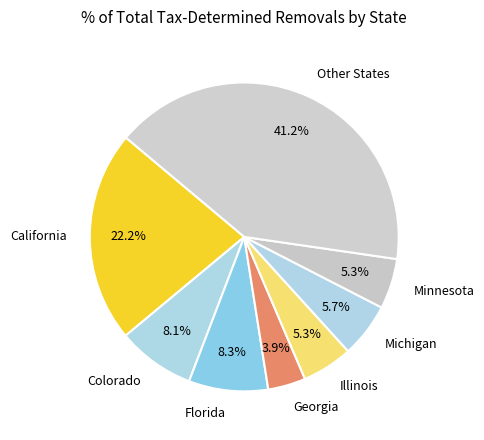

Between California and Other States, which is larger?

Other States